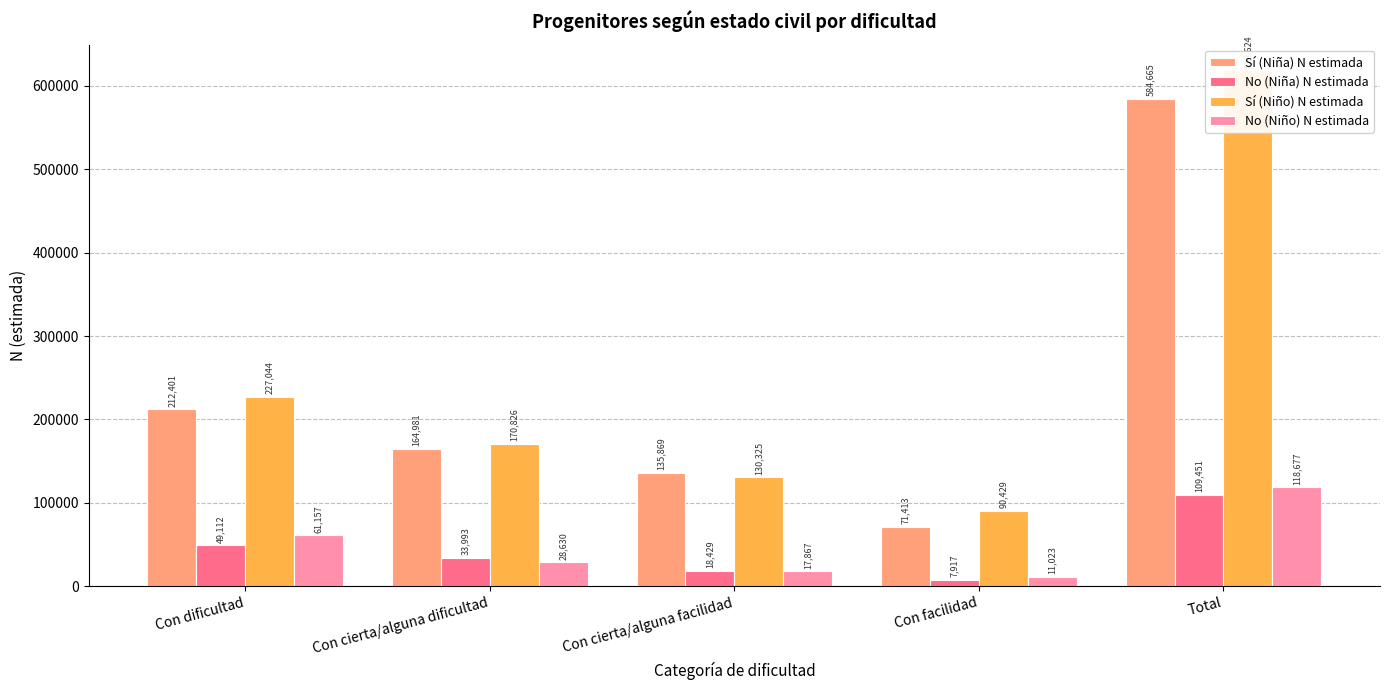

Reading right to left, list all the values displayed in this chart.

Sí (Niña) N estimada: Total=584665	Con facilidad=71413	Con cierta/alguna facilidad=135869	Con cierta/alguna dificultad=164981	Con dificultad=212401
No (Niña) N estimada: Total=109451	Con facilidad=7917	Con cierta/alguna facilidad=18429	Con cierta/alguna dificultad=33993	Con dificultad=49112
Sí (Niño) N estimada: Total=618624	Con facilidad=90429	Con cierta/alguna facilidad=130325	Con cierta/alguna dificultad=170826	Con dificultad=227044
No (Niño) N estimada: Total=118677	Con facilidad=11023	Con cierta/alguna facilidad=17867	Con cierta/alguna dificultad=28630	Con dificultad=61157